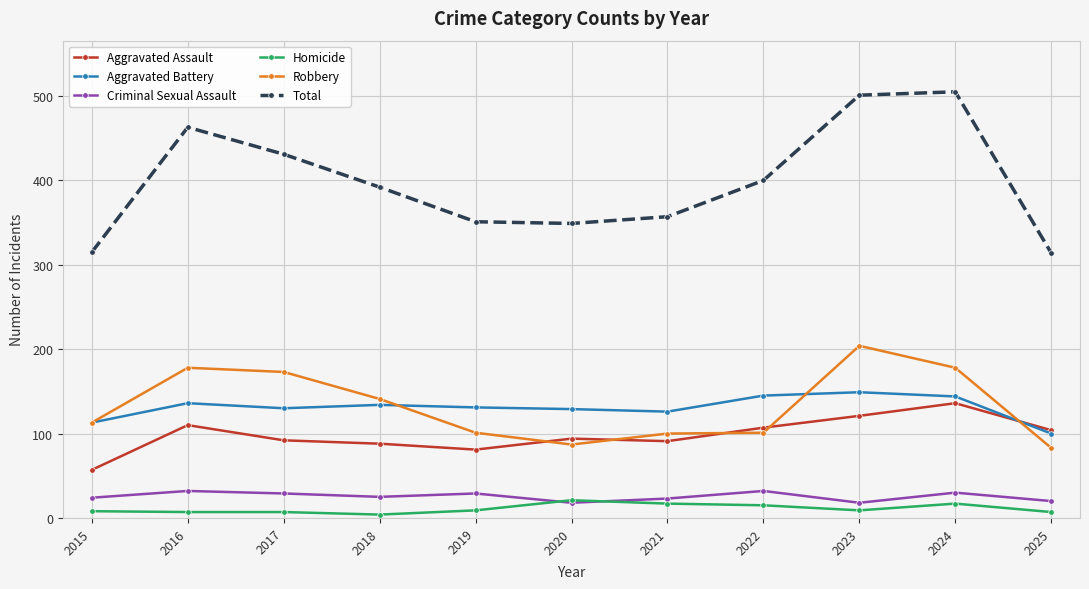

At how many categories does at least one series exceed 70?

11